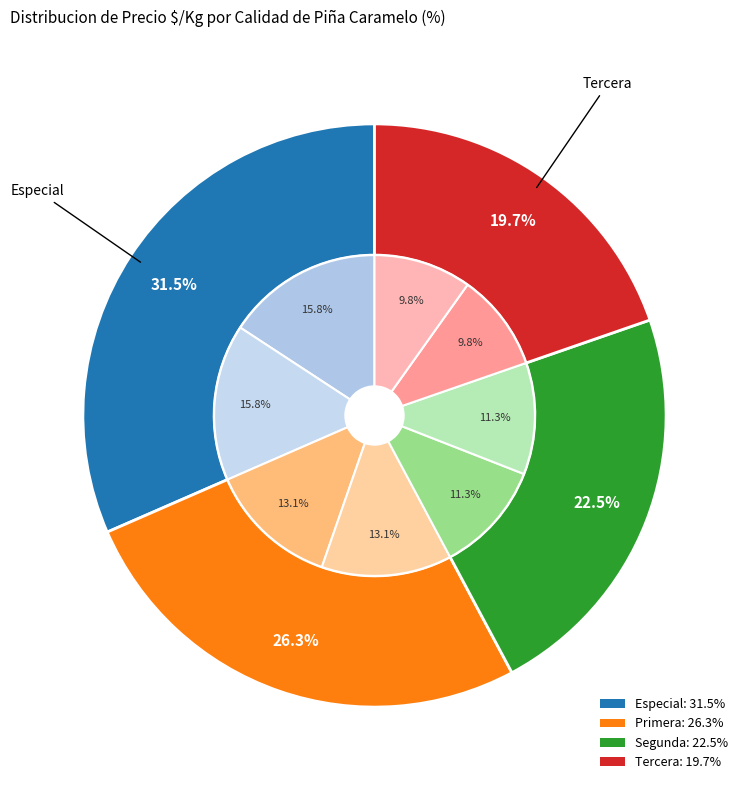

To the nearest percent, what percentage of the pie is Tercera?

20%